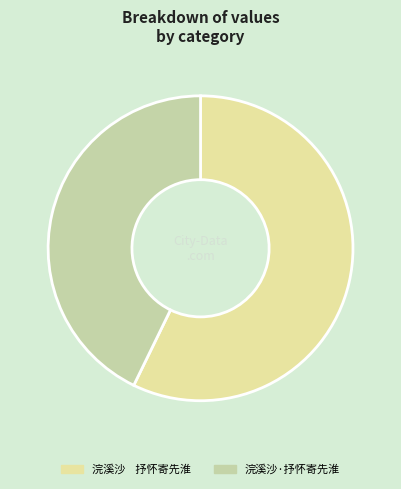

Which category has the smallest portion of the pie?

浣溪沙·抒怀寄先淮